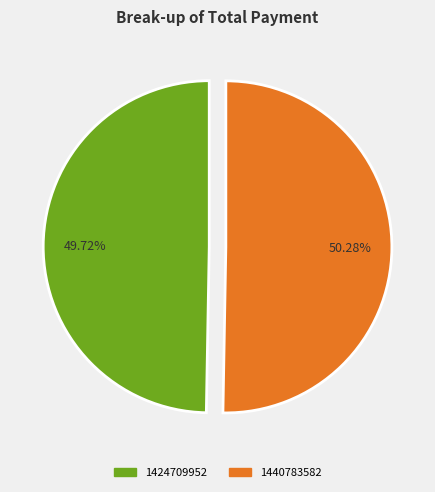

How much of the chart is everything except 1424709952?

50.3%